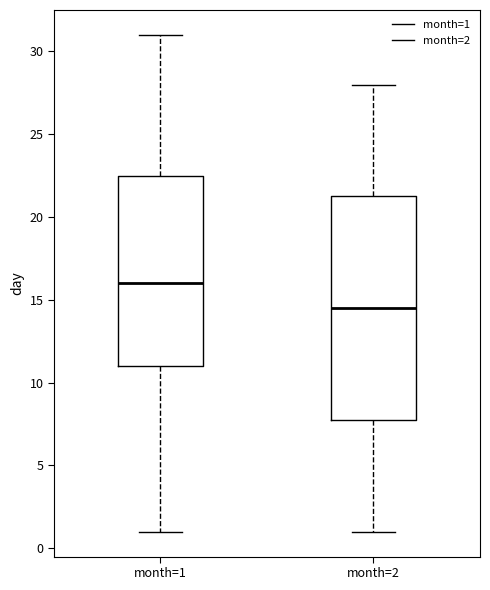

Reading left to right, transcribe this box plot: for each box, give where its median line is, the range the box spans, and where its two whiskers end, as read against the y-axis. The values are not printed on the chart, so give them approximately, as read against the axis.

month=1: median 16.0, box 11.0 to 22.5, whiskers 1.0 to 31.0
month=2: median 14.5, box 8.0 to 21.5, whiskers 1.0 to 28.0